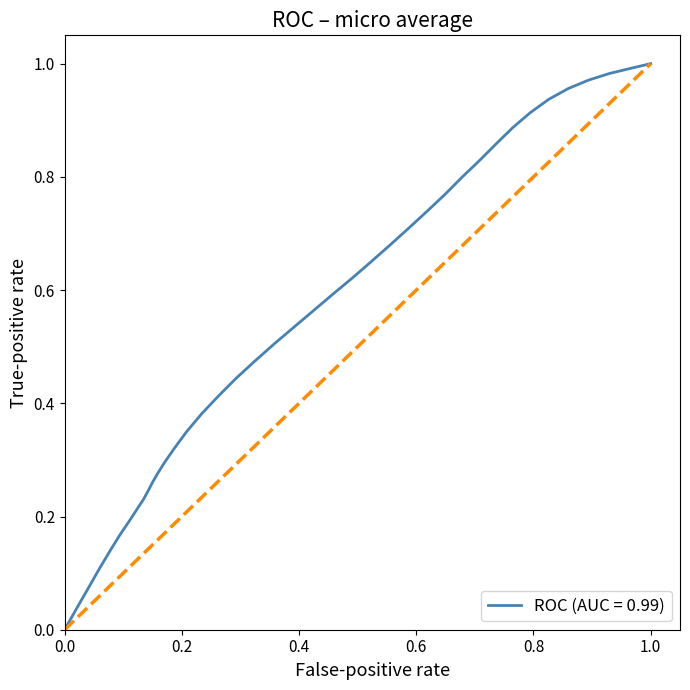

Does the chart have visible grid lines?

No